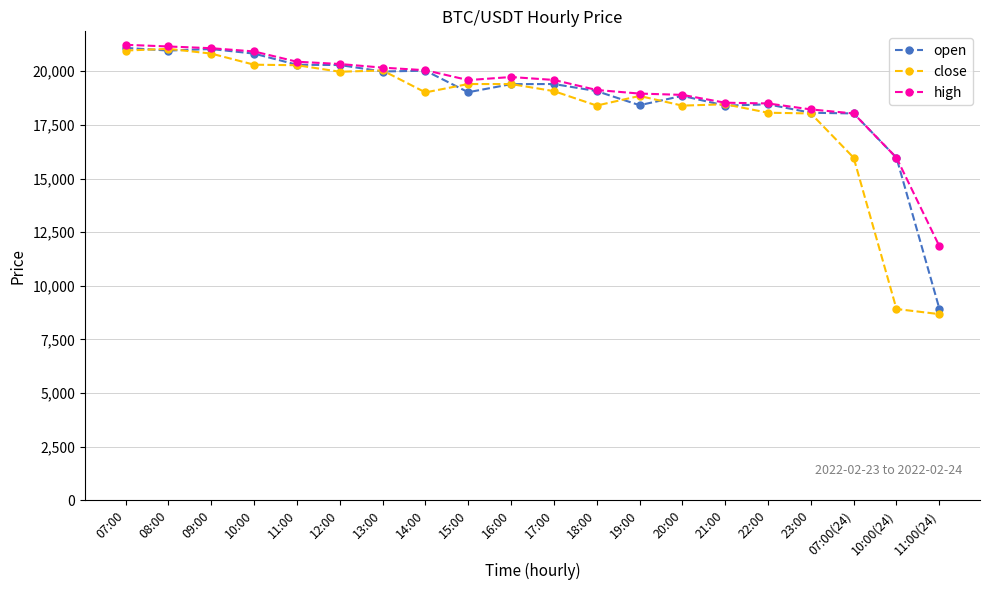

Read the close value at 07:00, to the nearest 10.

20970